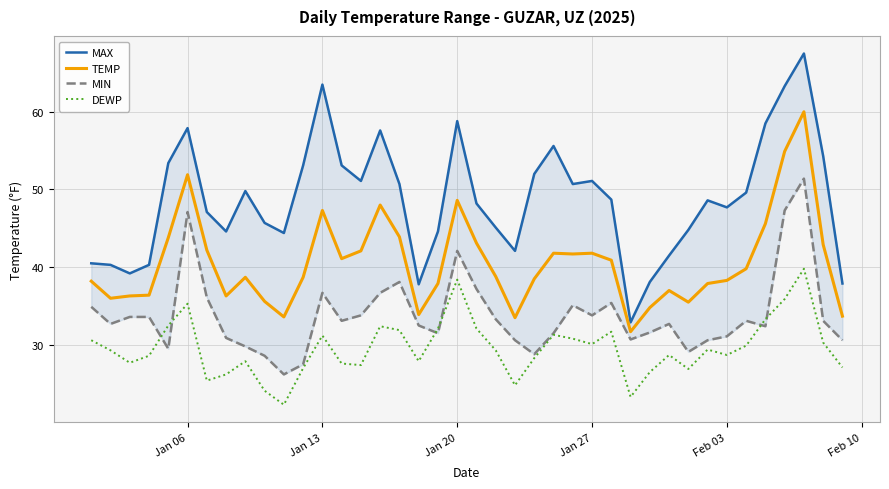

True or false: TEMP and MAX cross at least once.

False